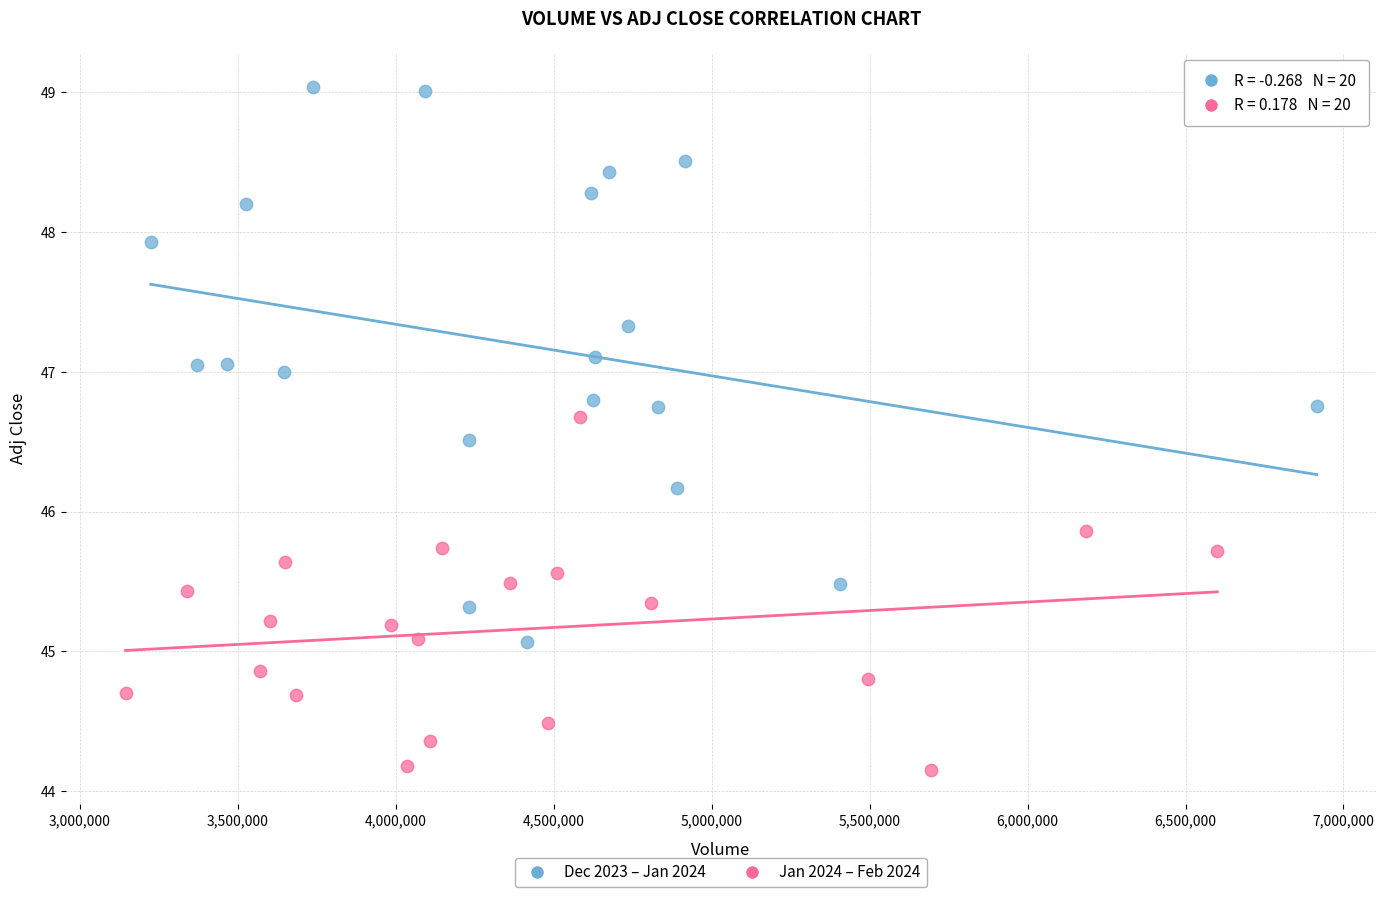

Which series reaches the maximum Y coordinate?

Dec 2023 – Jan 2024